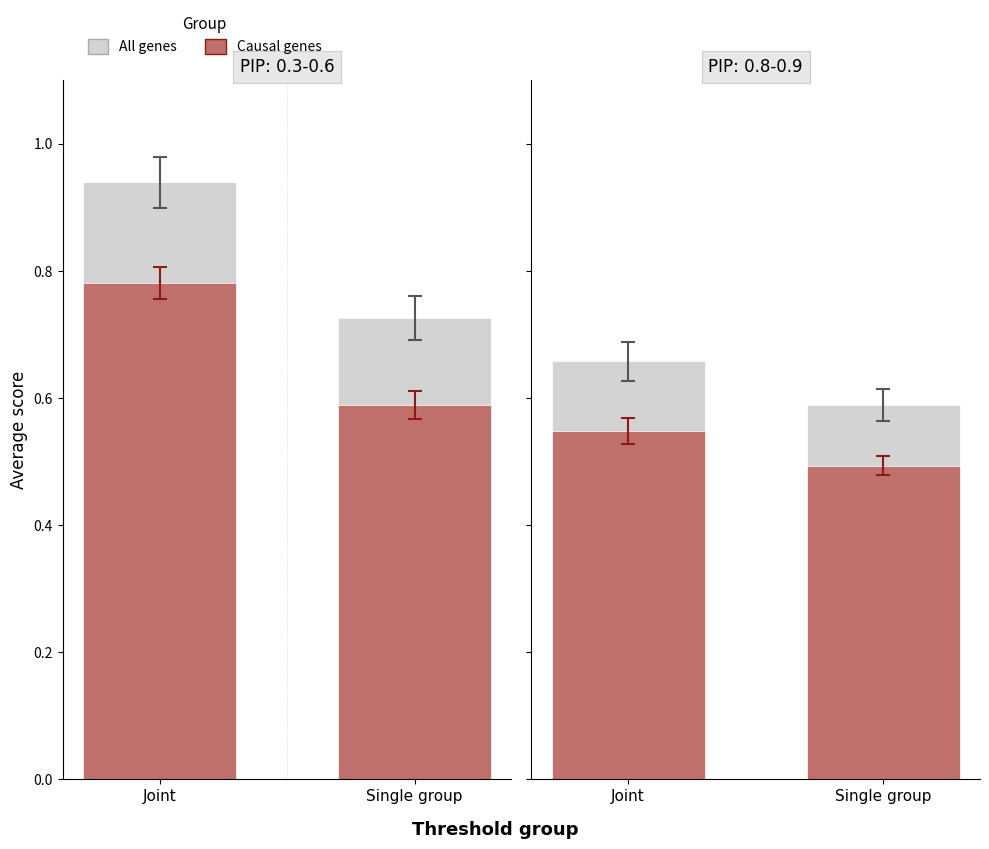

Which series has the largest total across all categories?

All genes